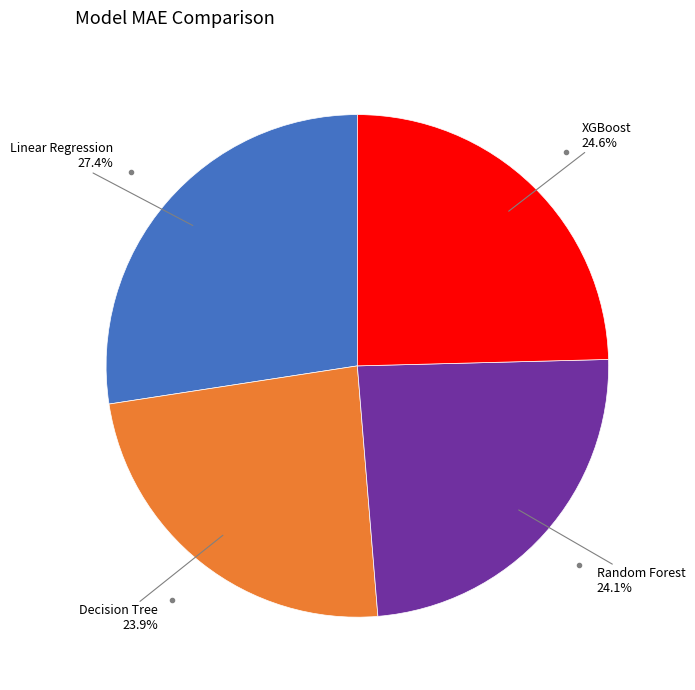

How many slices are in this pie chart?

4